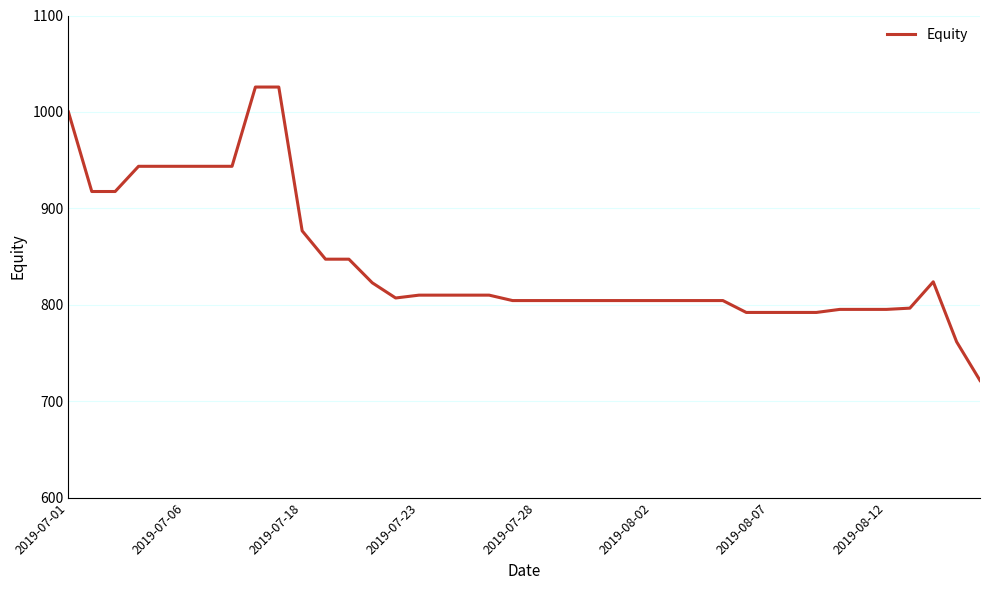

What is the greatest value displayed?

1025.8